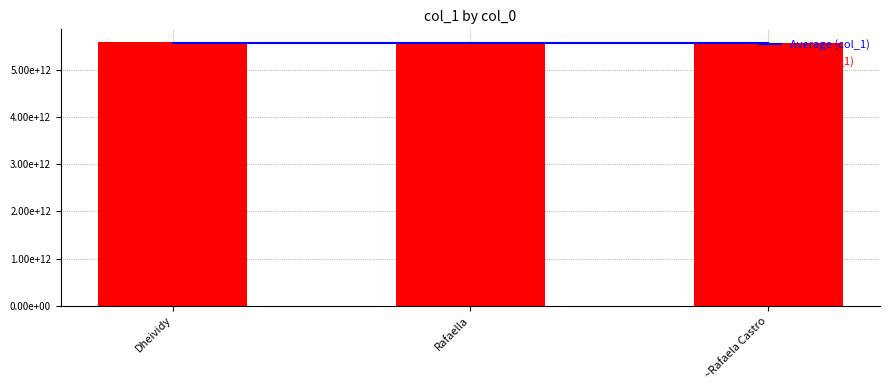

What is the label of the 1st bar from the left?

Dheividy